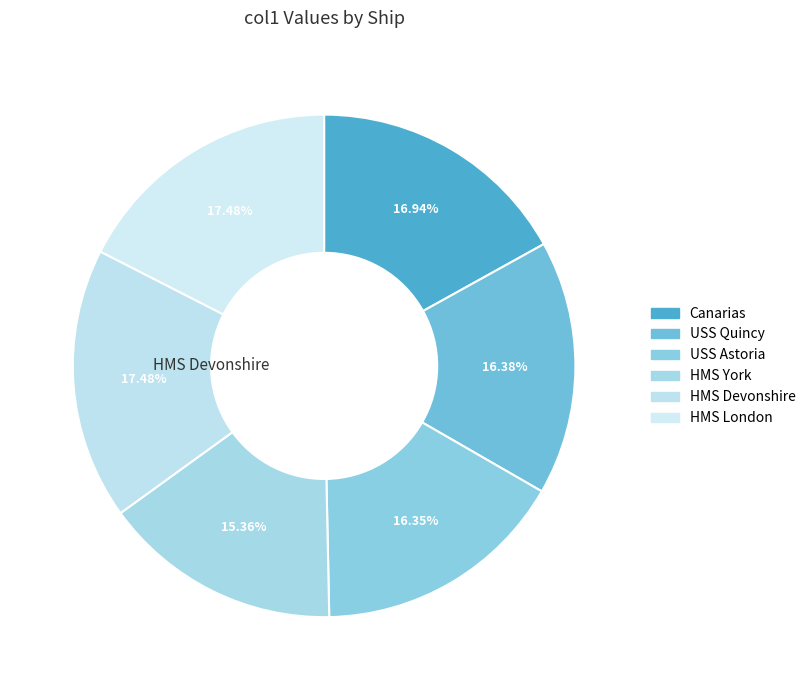

To the nearest percent, what is the combined percentage of HMS York and USS Astoria?

32%